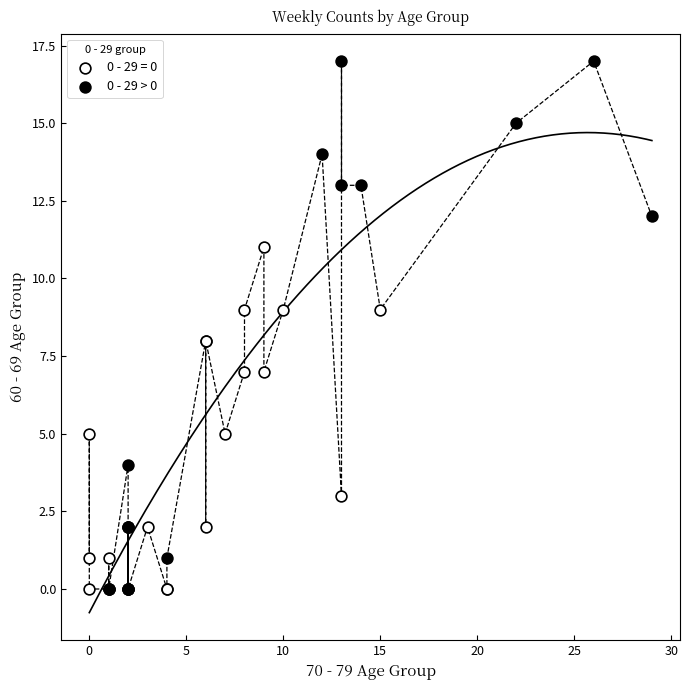

Which series contains the highest Y value?

0 - 29 > 0